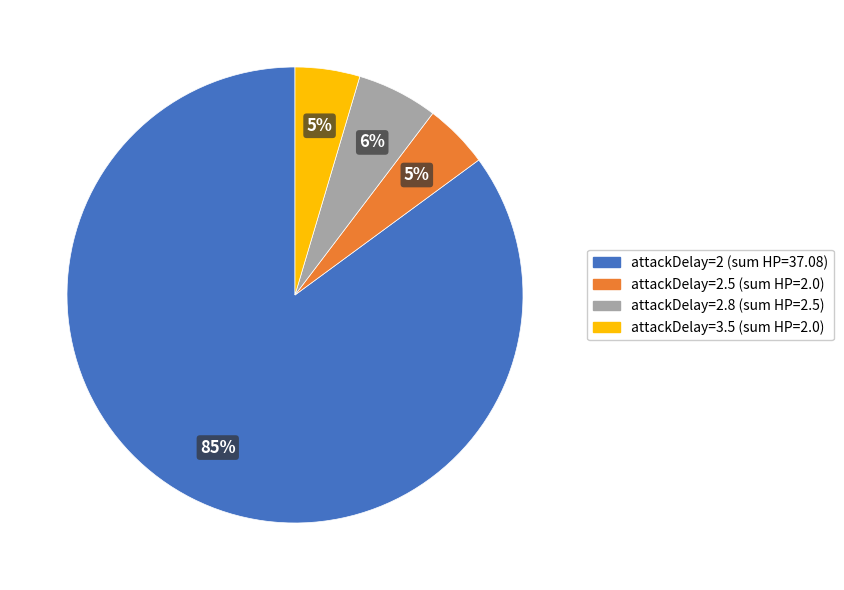

Does any single category account for the majority?

Yes